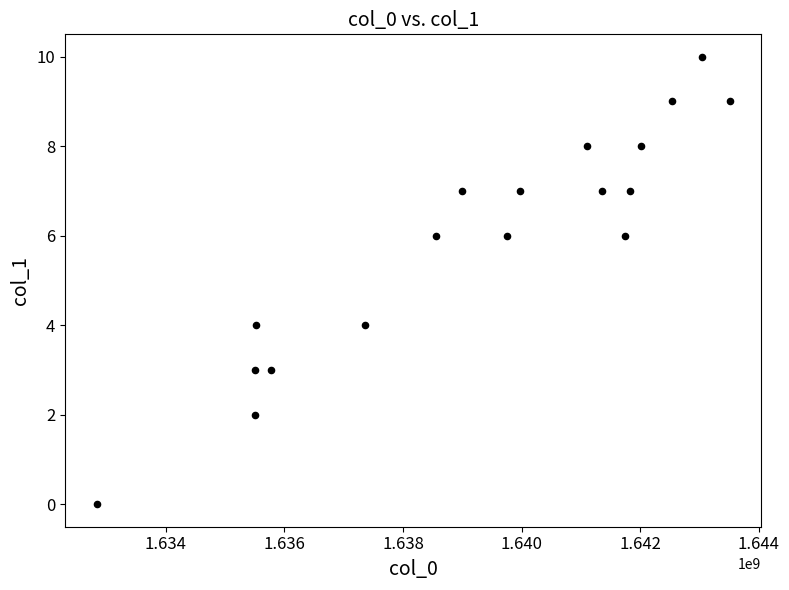

What is the range of Y values (max minus min)?

10